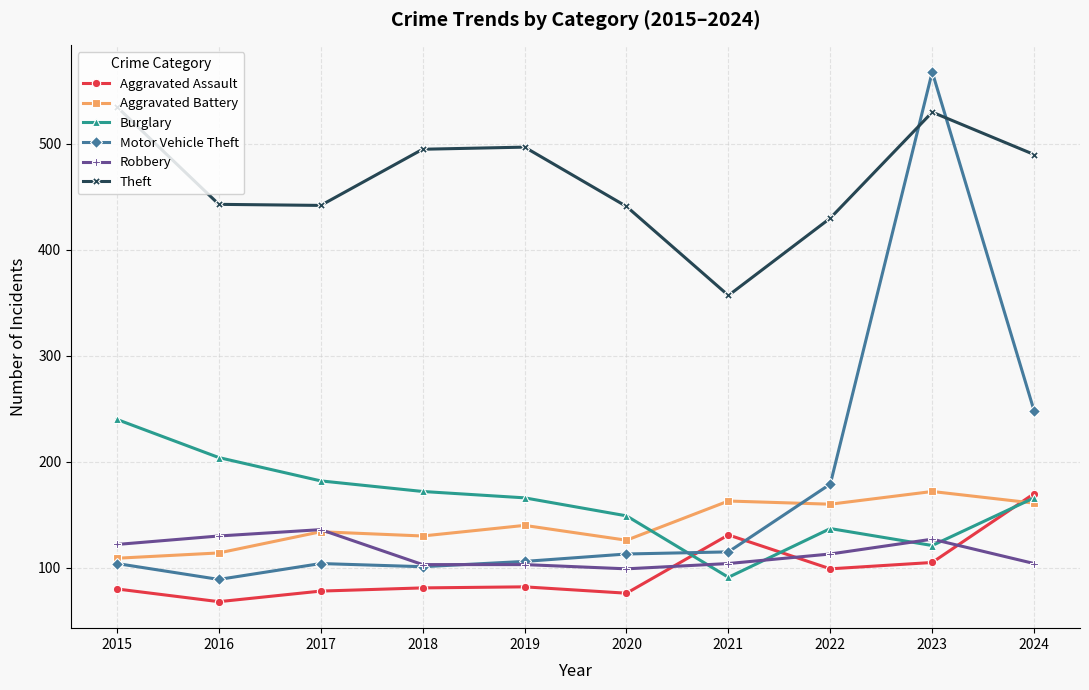

Which series has the largest total across all categories?

Theft